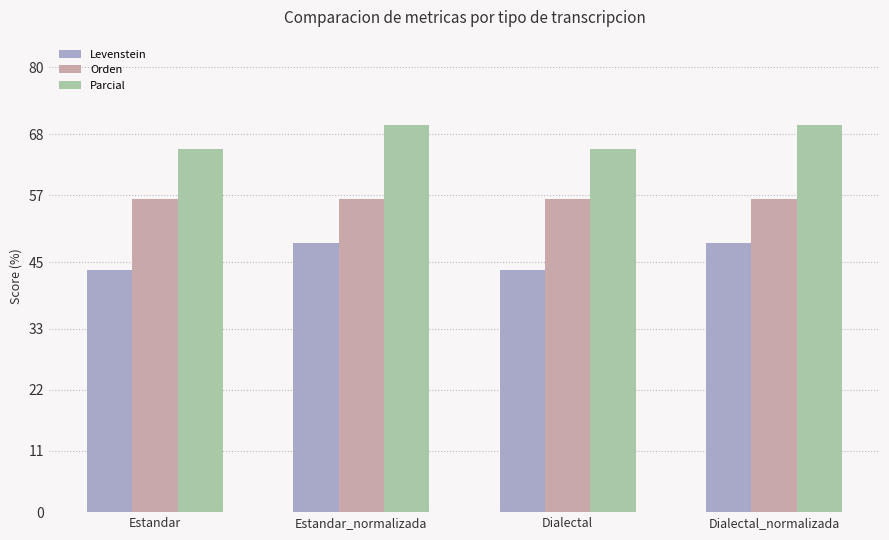

Are the bars horizontal?

No